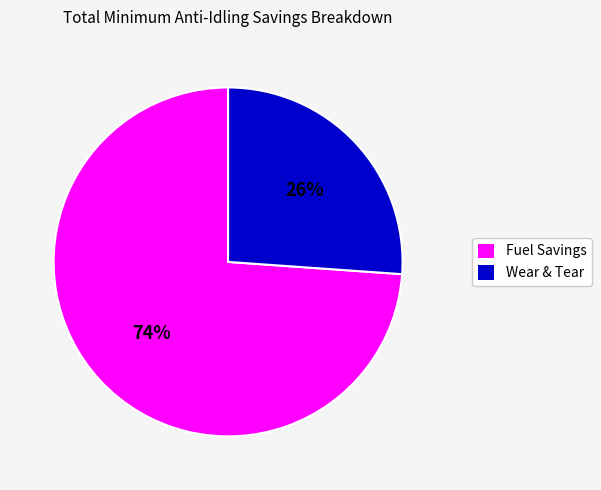

Rank the categories by value from lowest to highest.

Wear & Tear, Fuel Savings